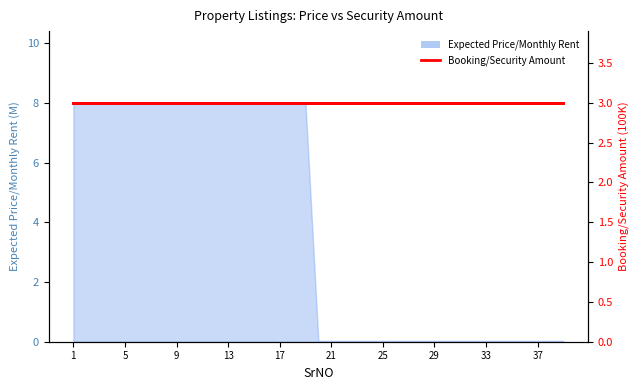

True or false: the data has more than 2 interior local peaks.

False